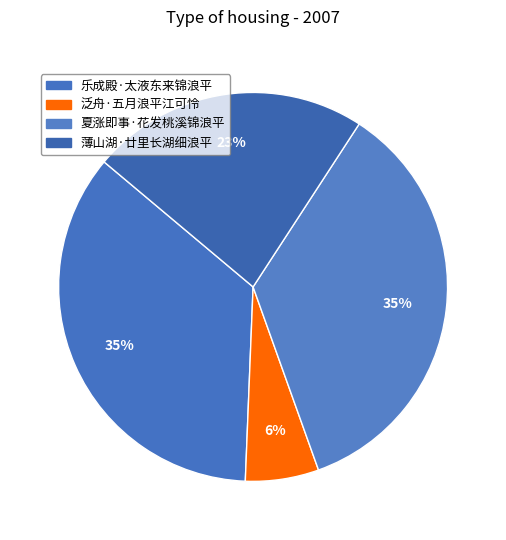

Is the sum of 薄山湖·廿里长湖细浪平 and 泛舟·五月浪平江可怜 greater than half?

No